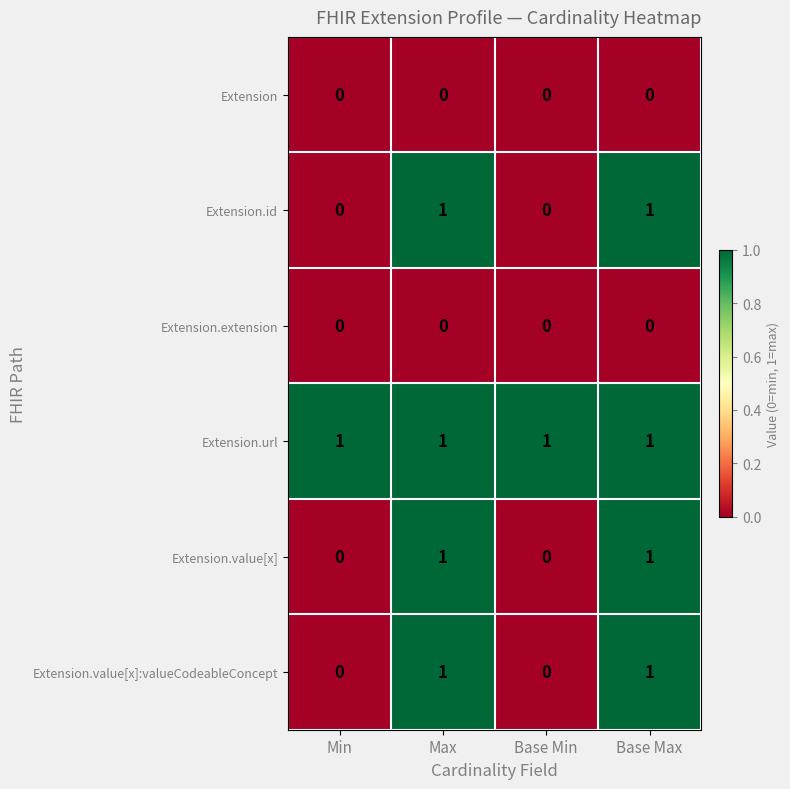

Is it true that Extension equals 0 at Max?

True